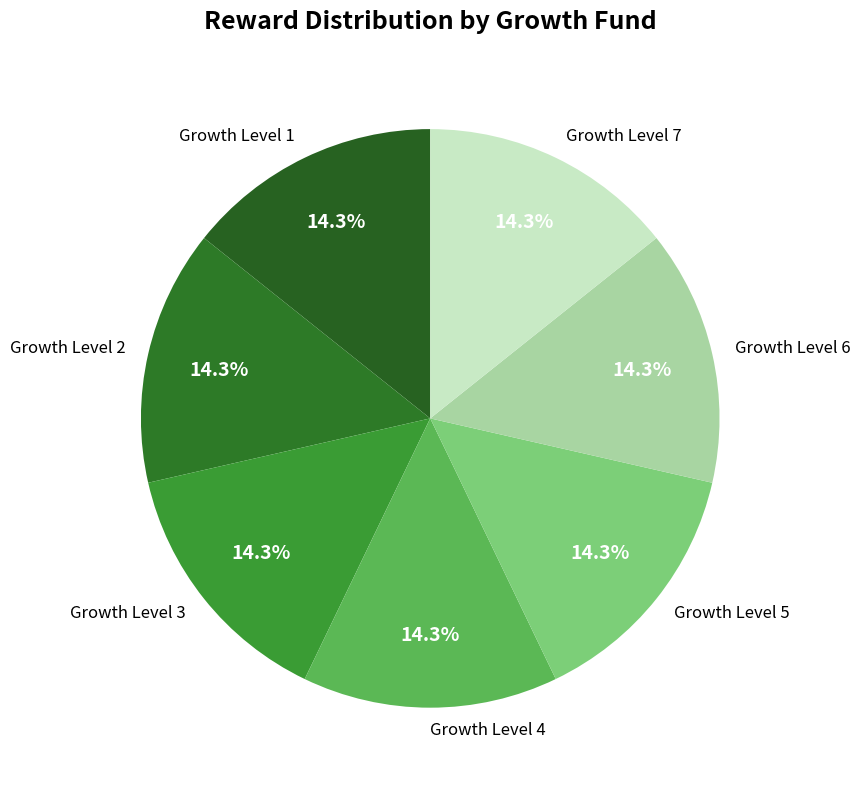

Count the number of slices in the pie.

7